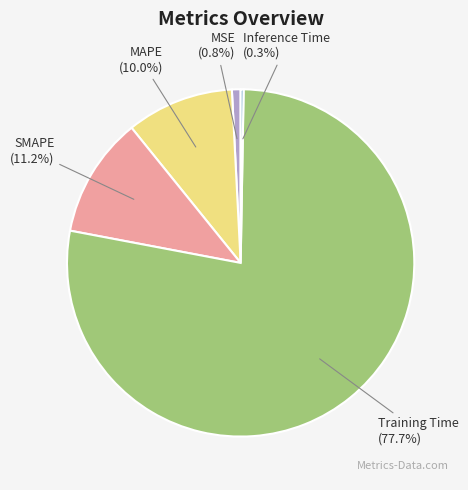

Is there any slice that represents more than half of the pie?

Yes